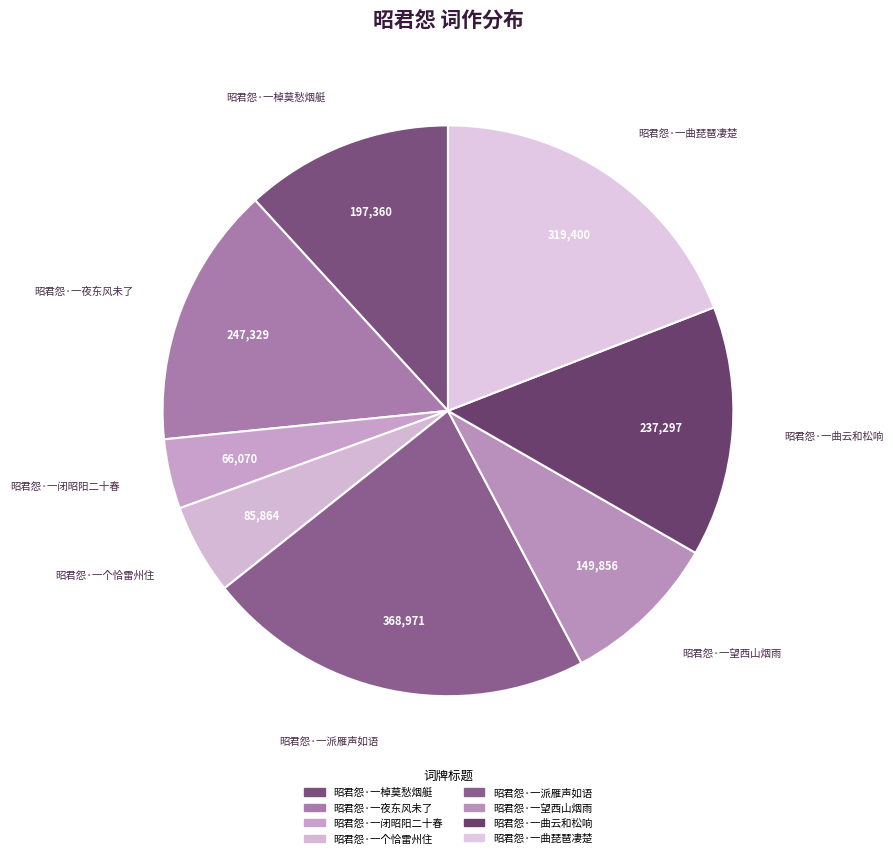

Does any single category account for the majority?

No